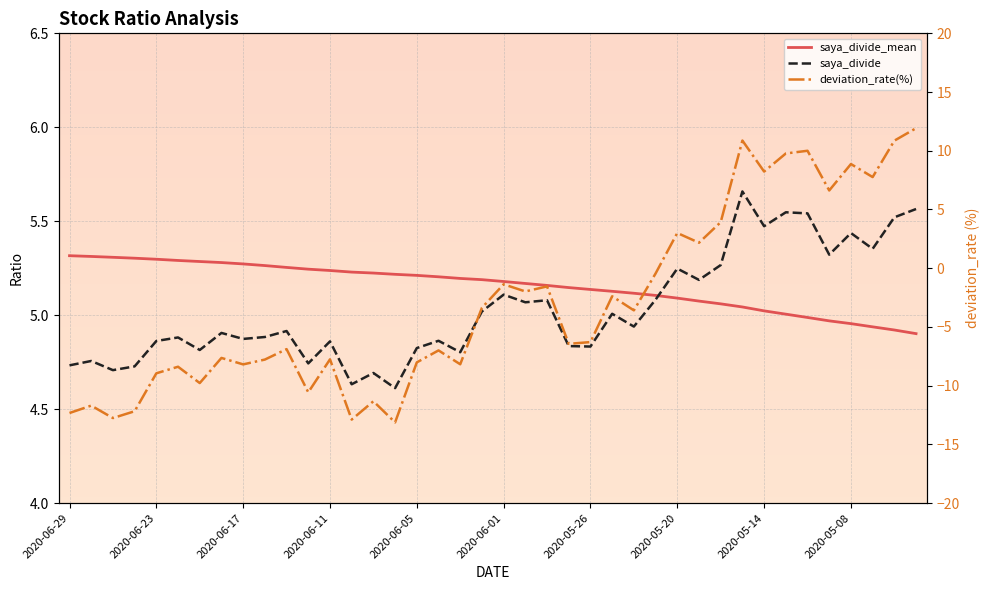

What is the sum of all saya_divide values?

201.2